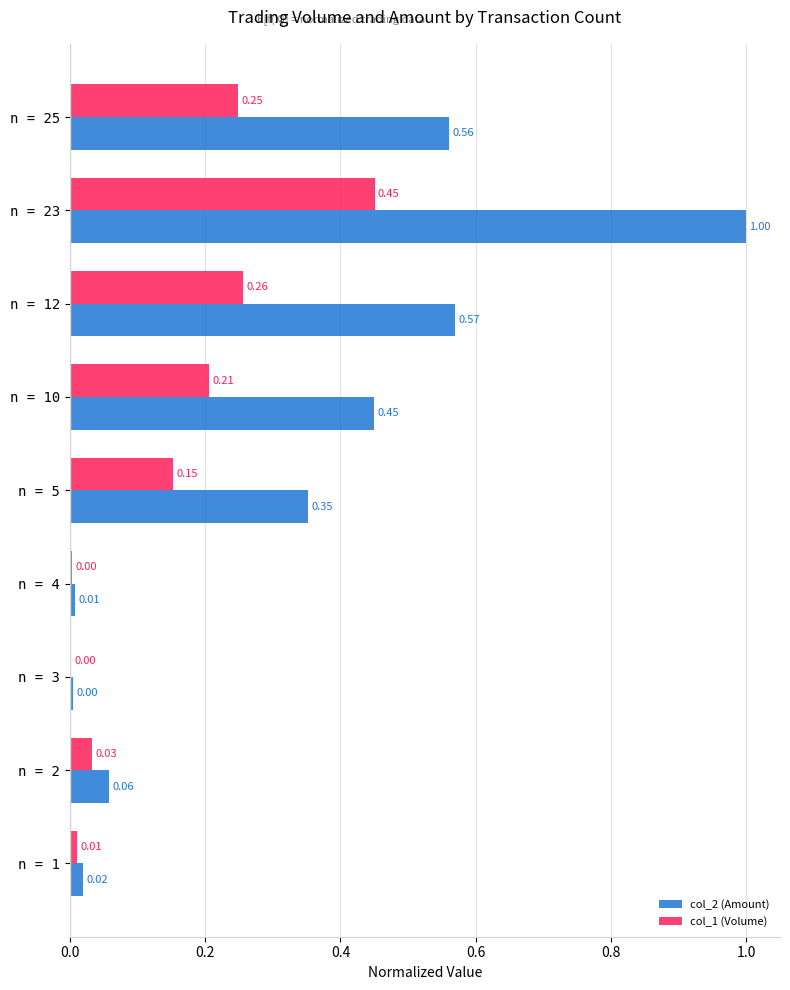

What is the sum of the col_2 (Amount) values at n = 5 and n = 10?

0.8